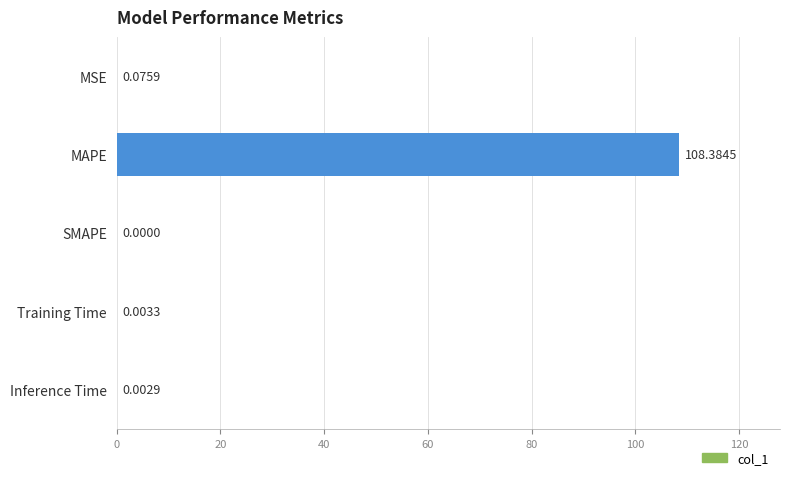

What is the average value?

21.7